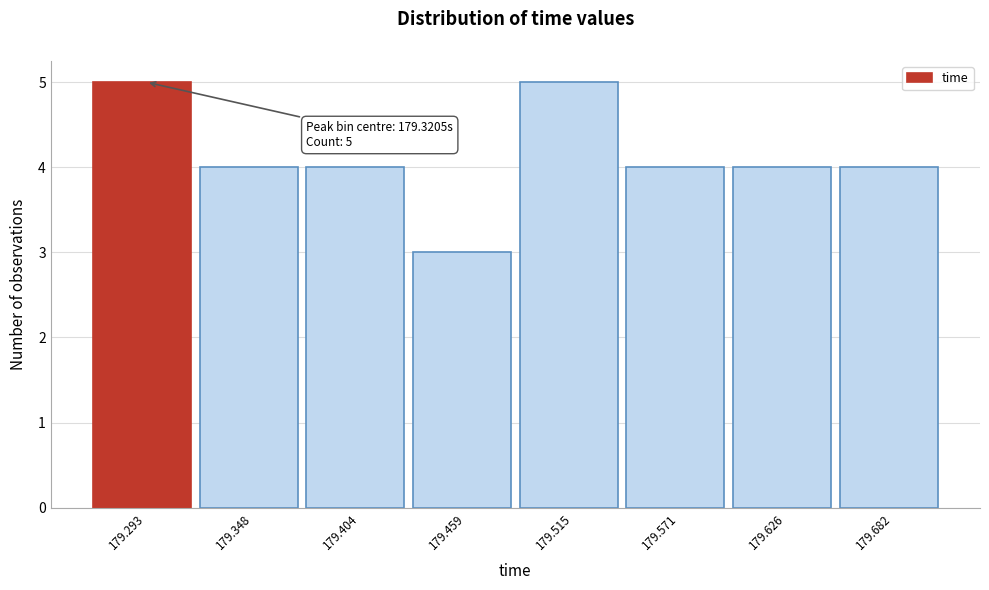

Reading left to right, transcribe all the data shown in this chart.

5	4	4	3	5	4	4	4